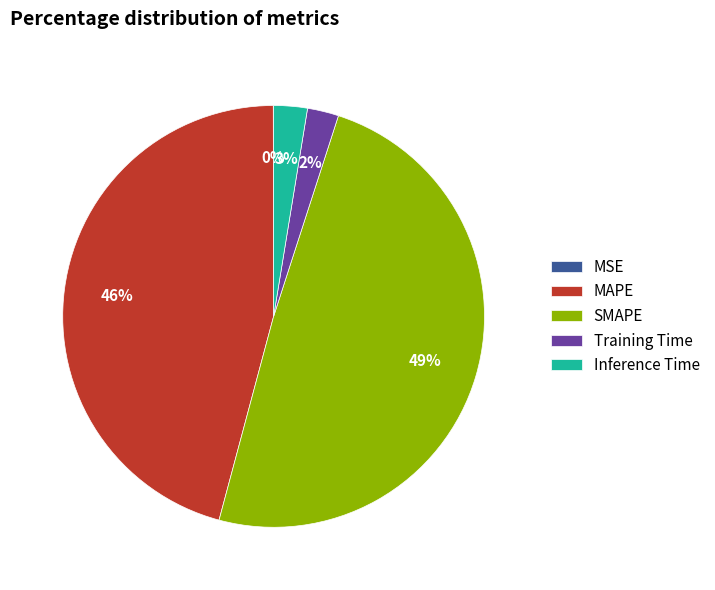

Does Inference Time account for over 50% of the chart?

No